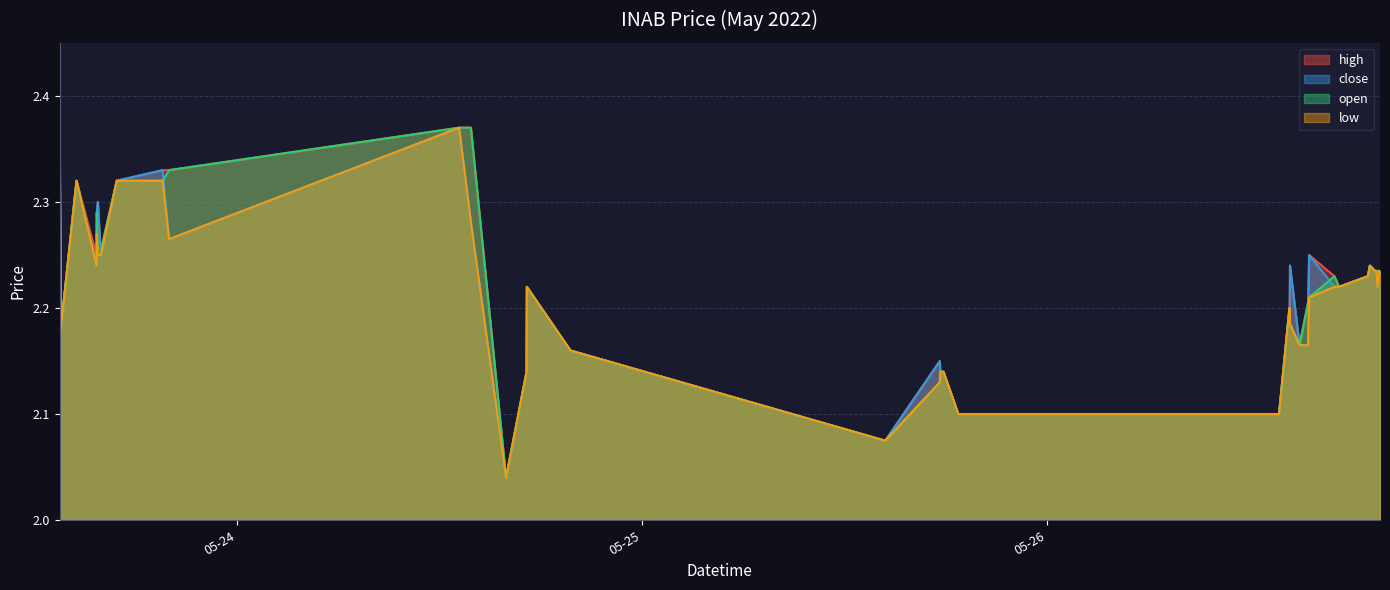

What are all the series names shown in the legend?

high, close, open, low